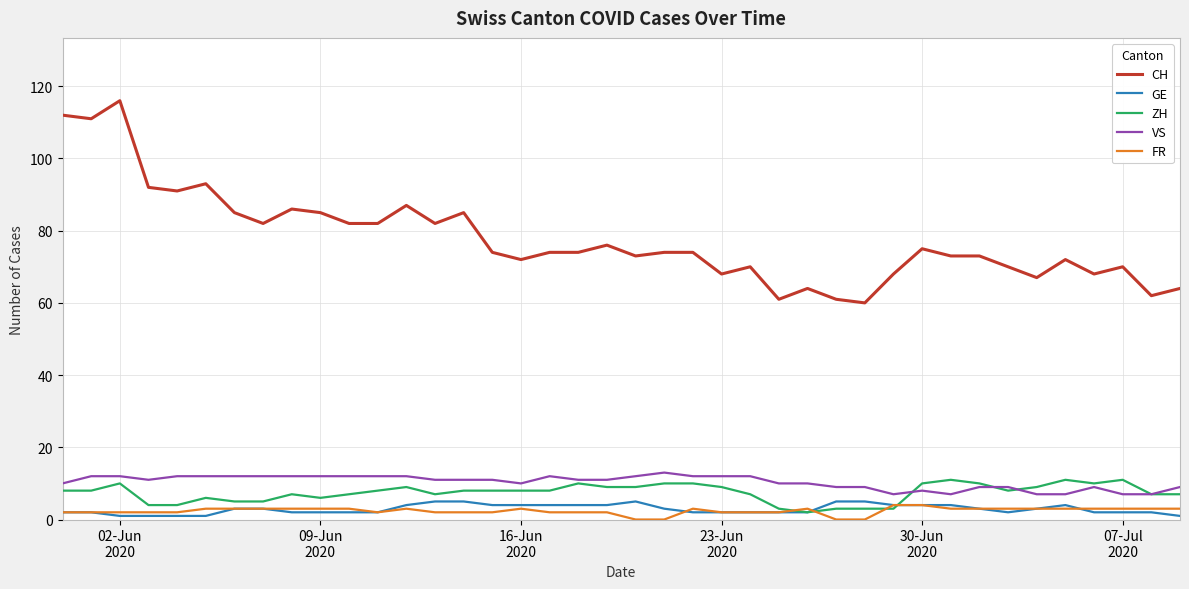

What is the average value of the CH series?

78